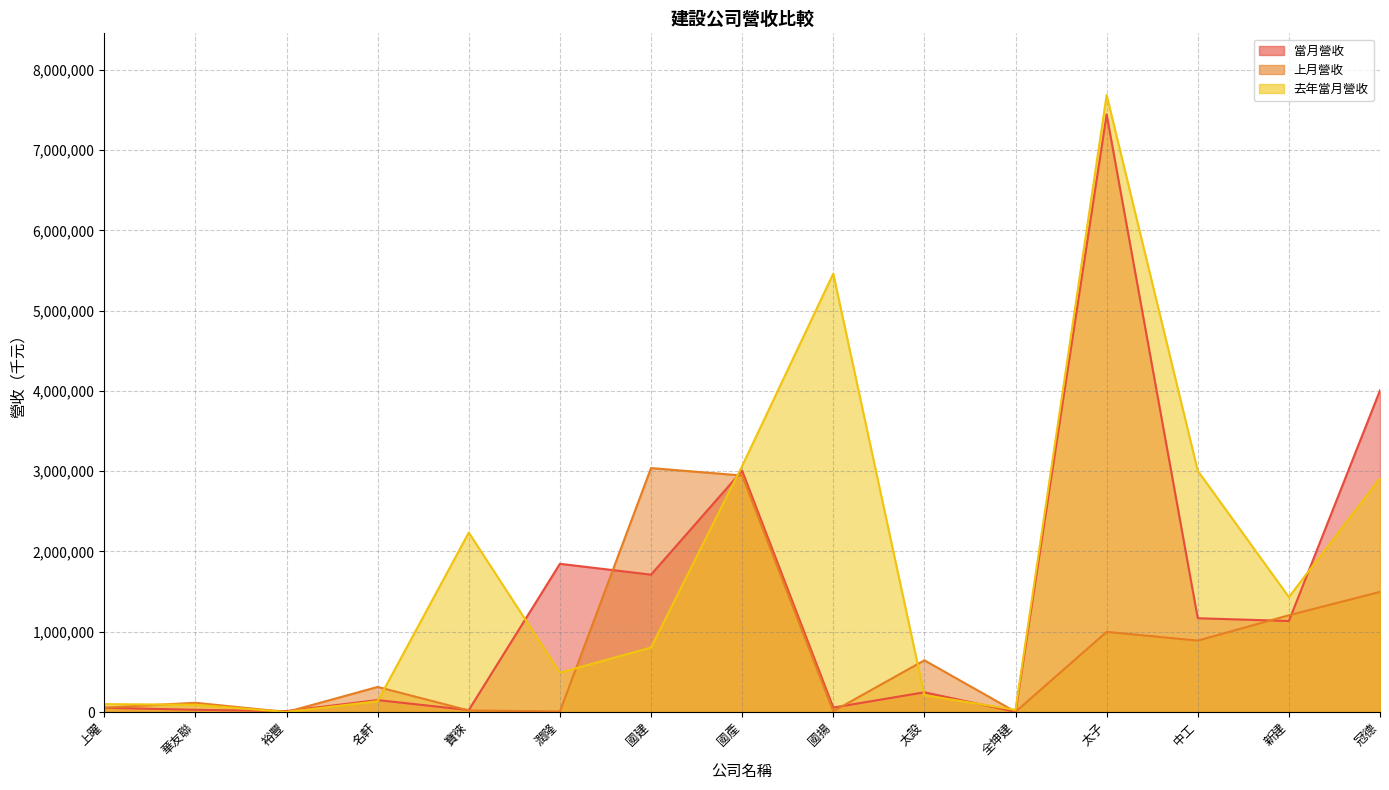

In 上月營收, how many points are lower than both neighbors (excluding endpoints)?

5